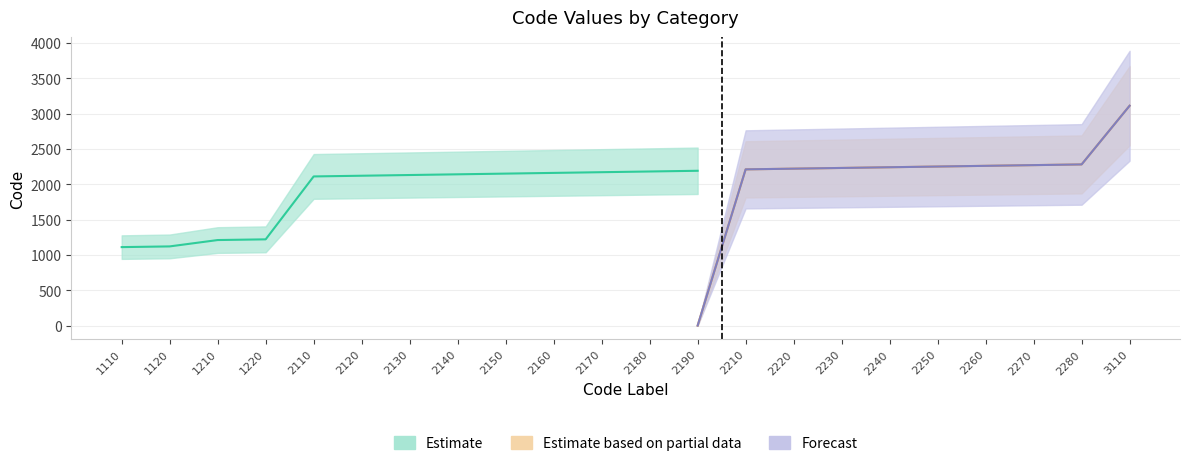

What is the maximum value shown in the chart?

3110